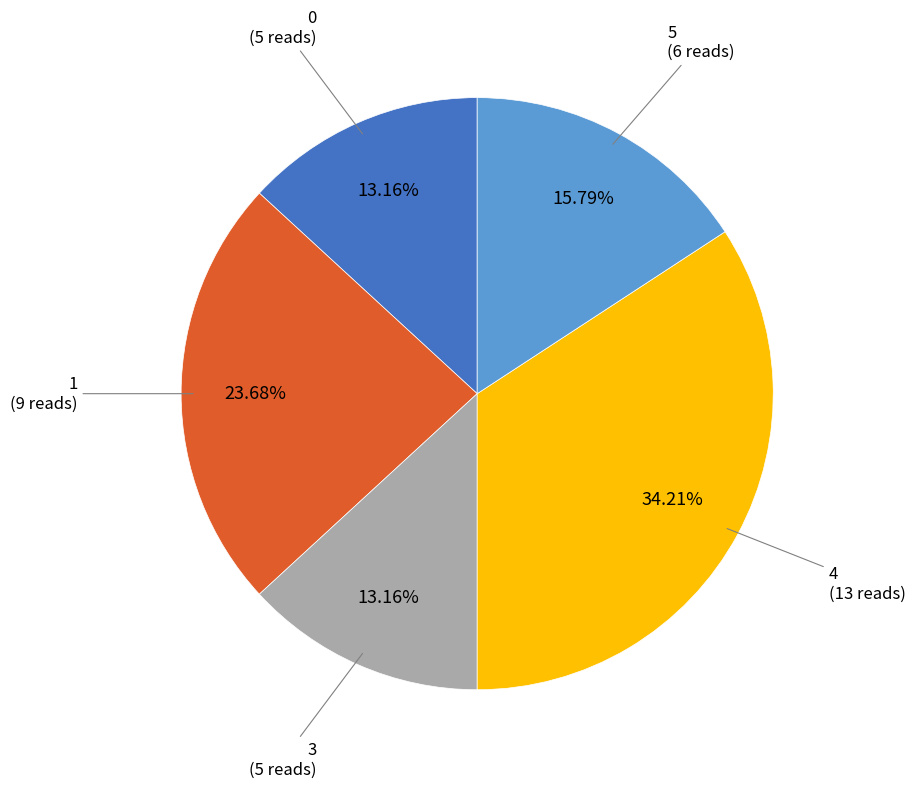

Combined, what portion of the pie is 0 and 4?

47.4%